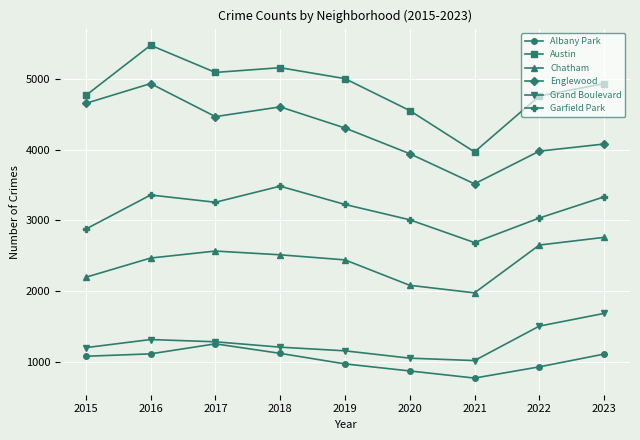

Which series has the largest range (max minus min)?

Austin